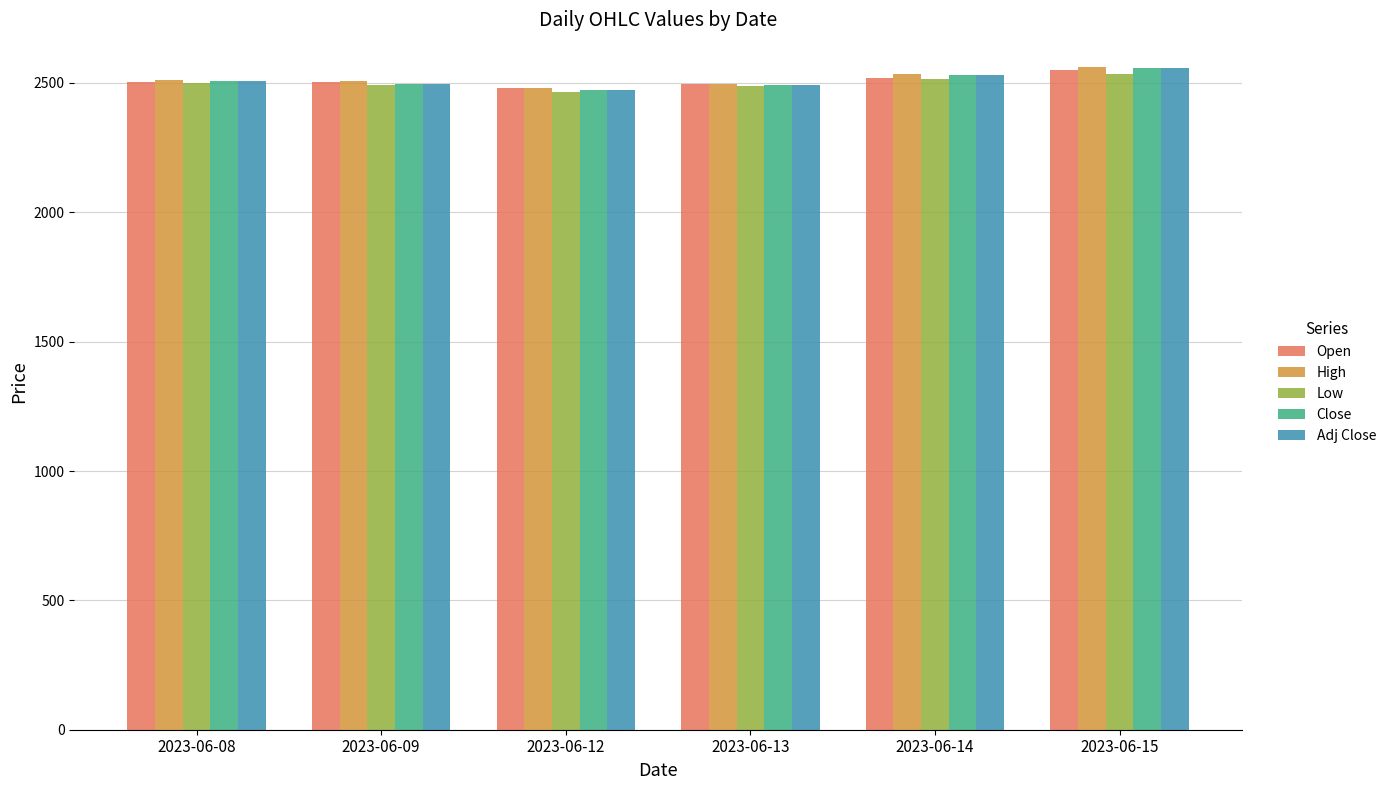

The value of Open at 2023-06-09 is 2502.0. True or false?

True